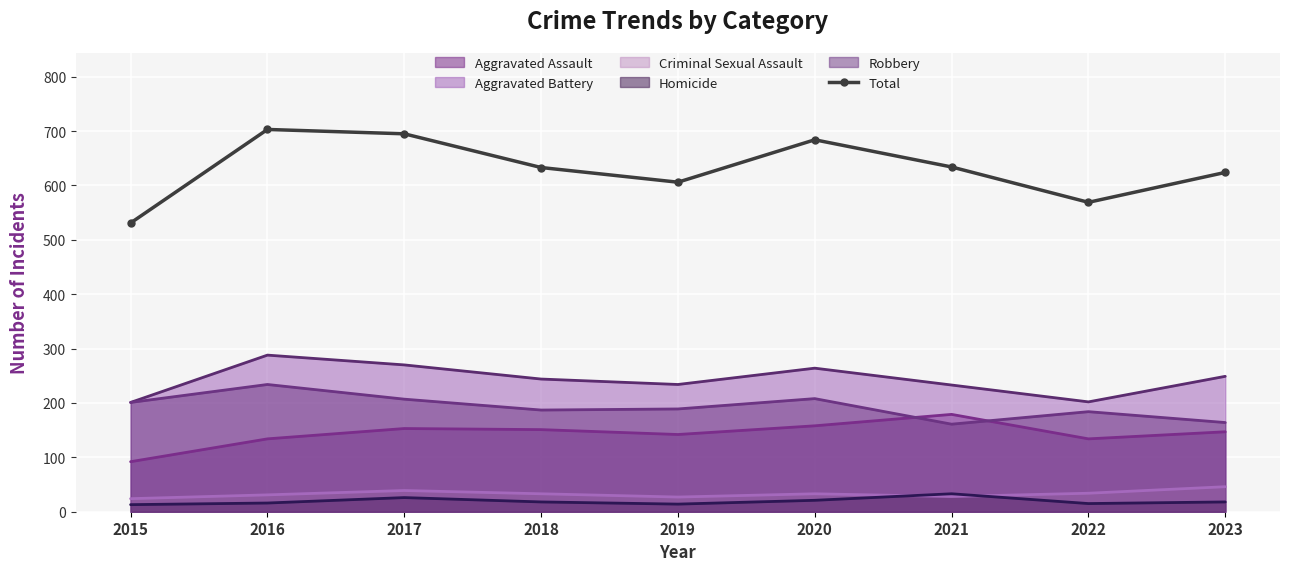

What is the change in value from 2018 to 2020?

+51